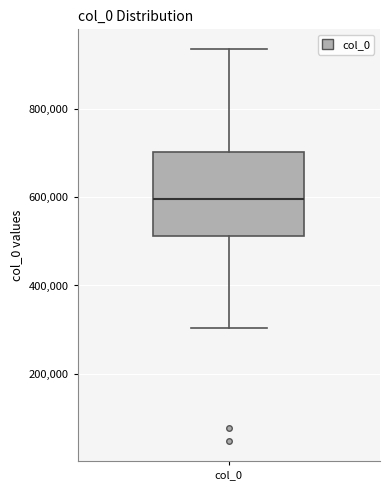

Read this box plot against the y-axis: the position of the median line, the range covered by the box, and the ends of both whiskers. The values are not printed on the chart, so give them approximately, as read against the axis.

median 600000, box 520000 to 700000, whiskers 300000 to 940000